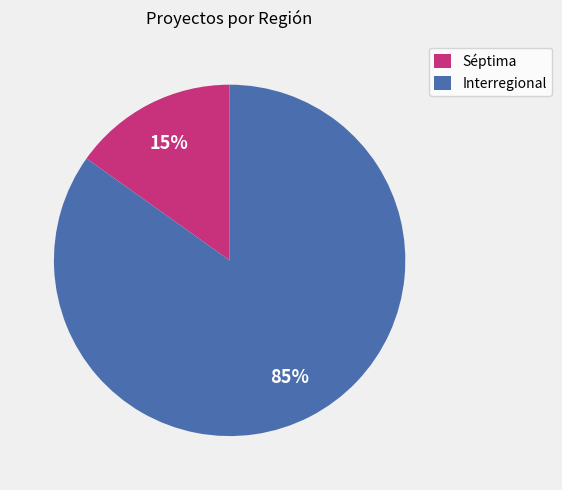

Which slice is the smallest?

Séptima